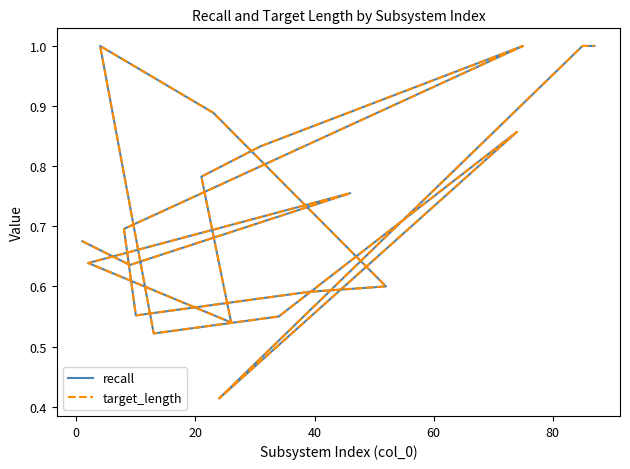

How many interior local valleys does the recall series have?

5